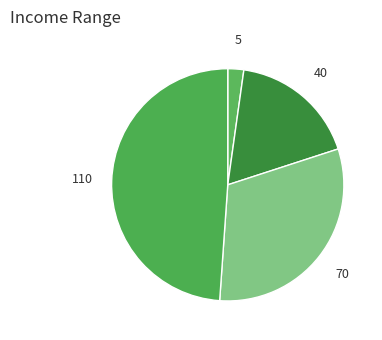

How many slices are in this pie chart?

4